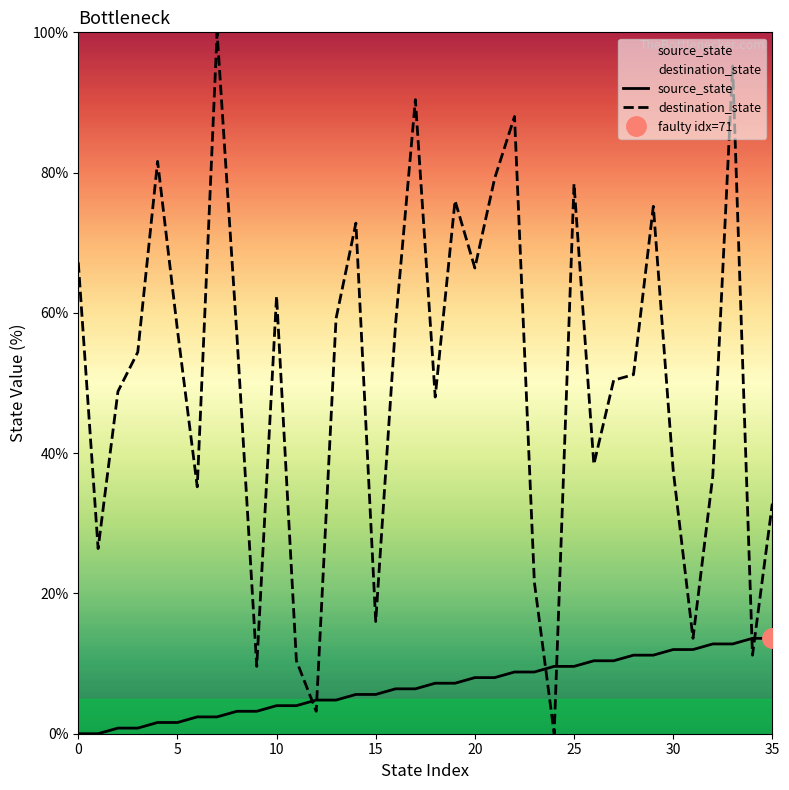

How many data points in source_state are above 7?

18